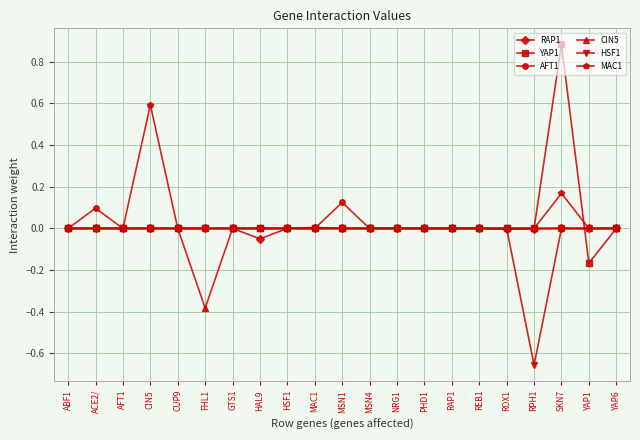

Which category has the highest value across all series?

SKN7